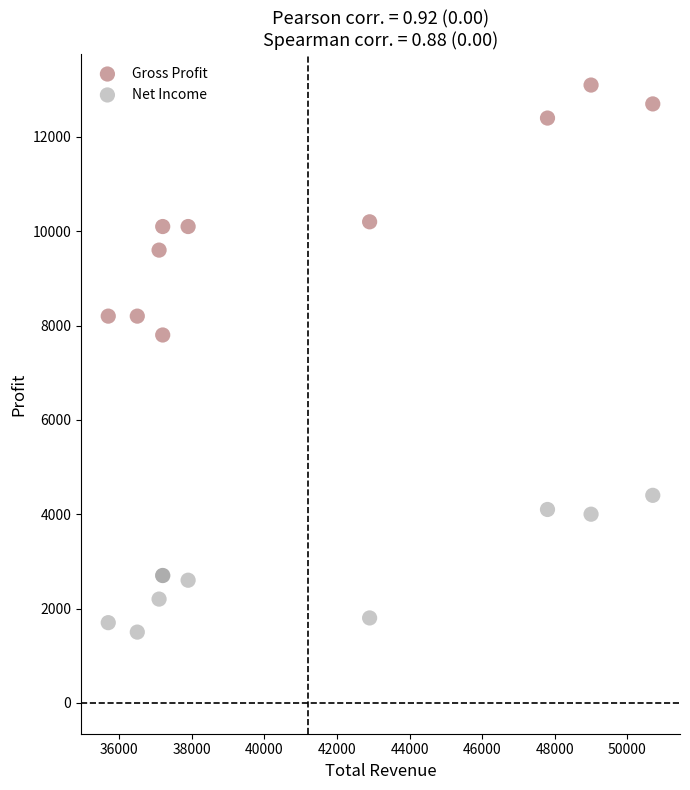

Which series contains the highest Y value?

Gross Profit